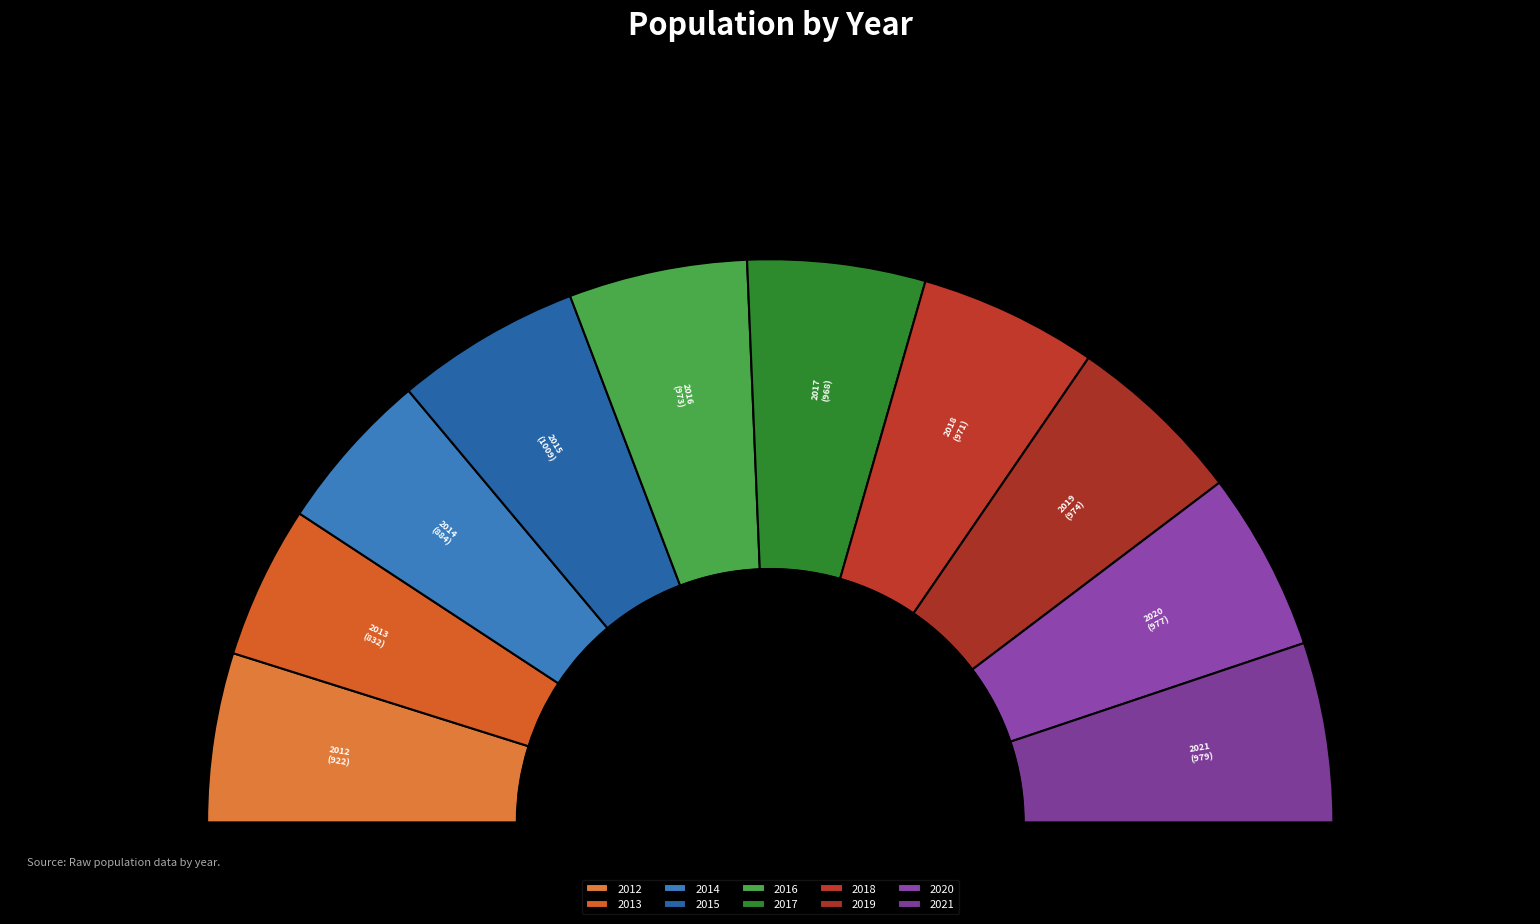

Which has a higher value, 2021 or 2020?

2021